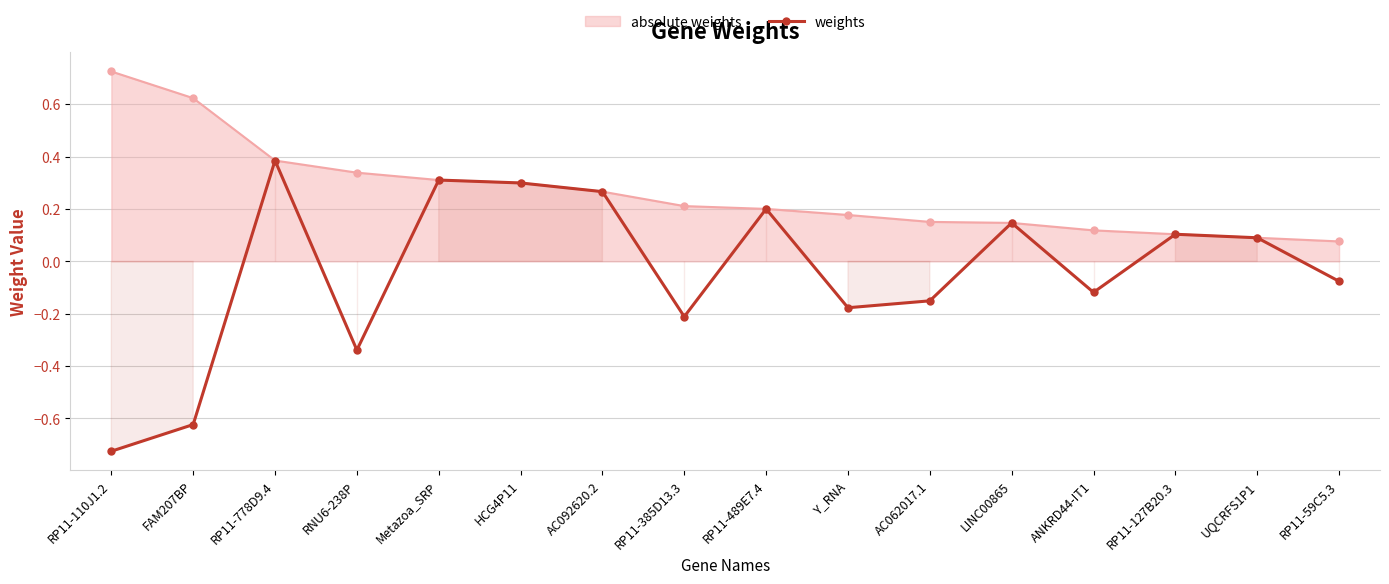

What is the sum of the values at RP11-489E7.4 and ANKRD44-IT1?

0.1